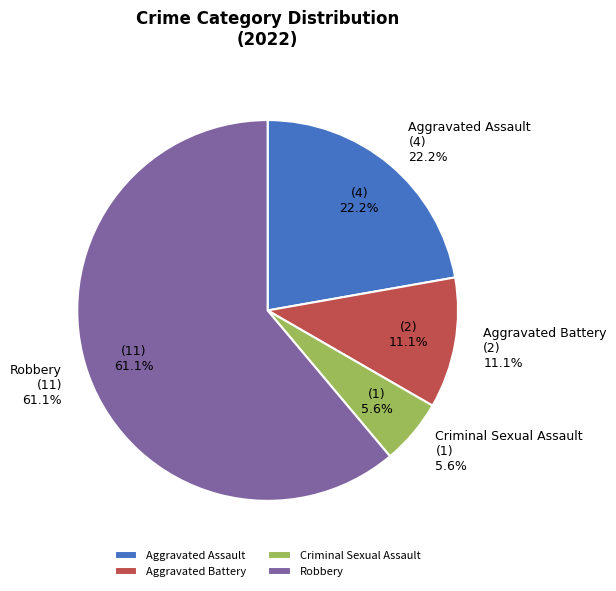

How many segments does this pie chart have?

4